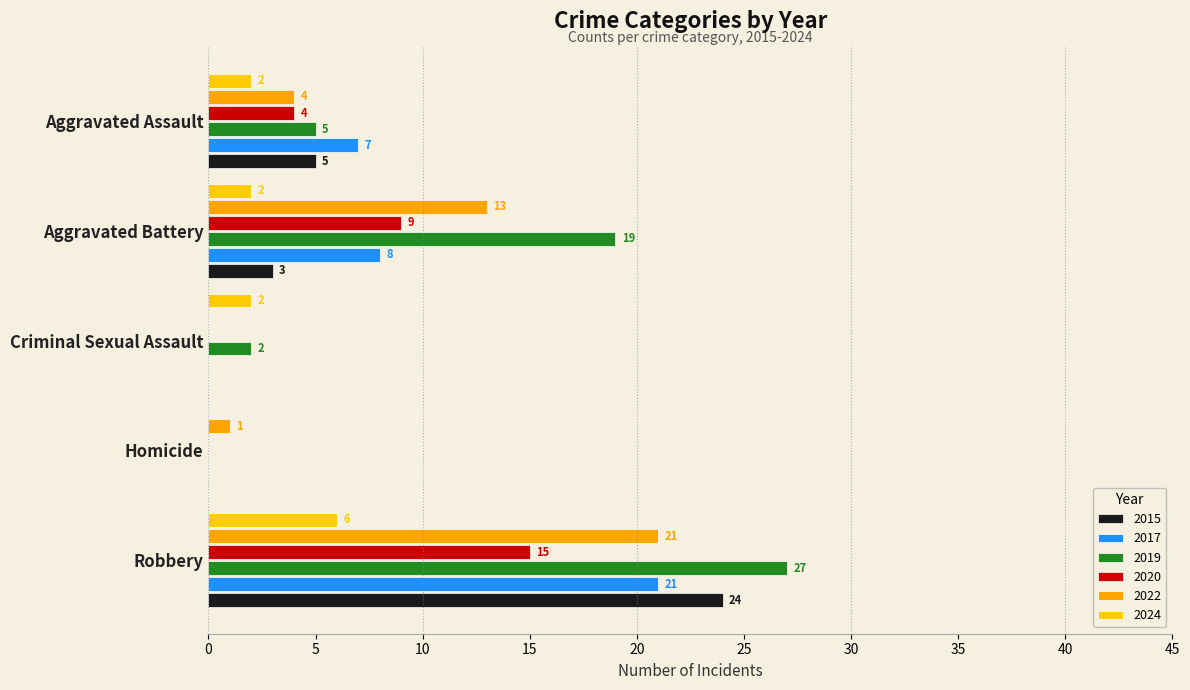

How many data points does each series have?

5